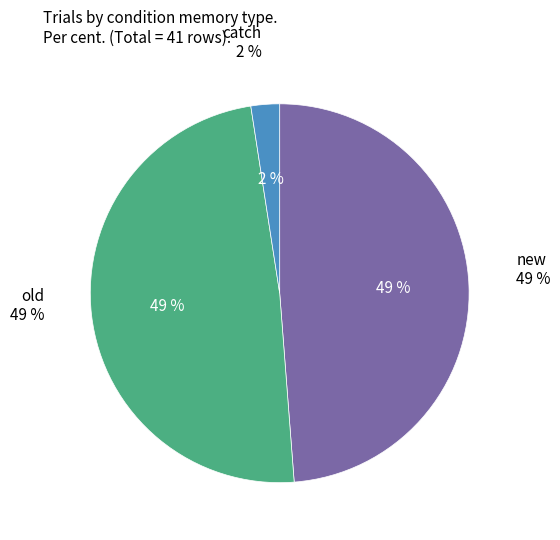

Is it true that old is 49% of the pie?

True